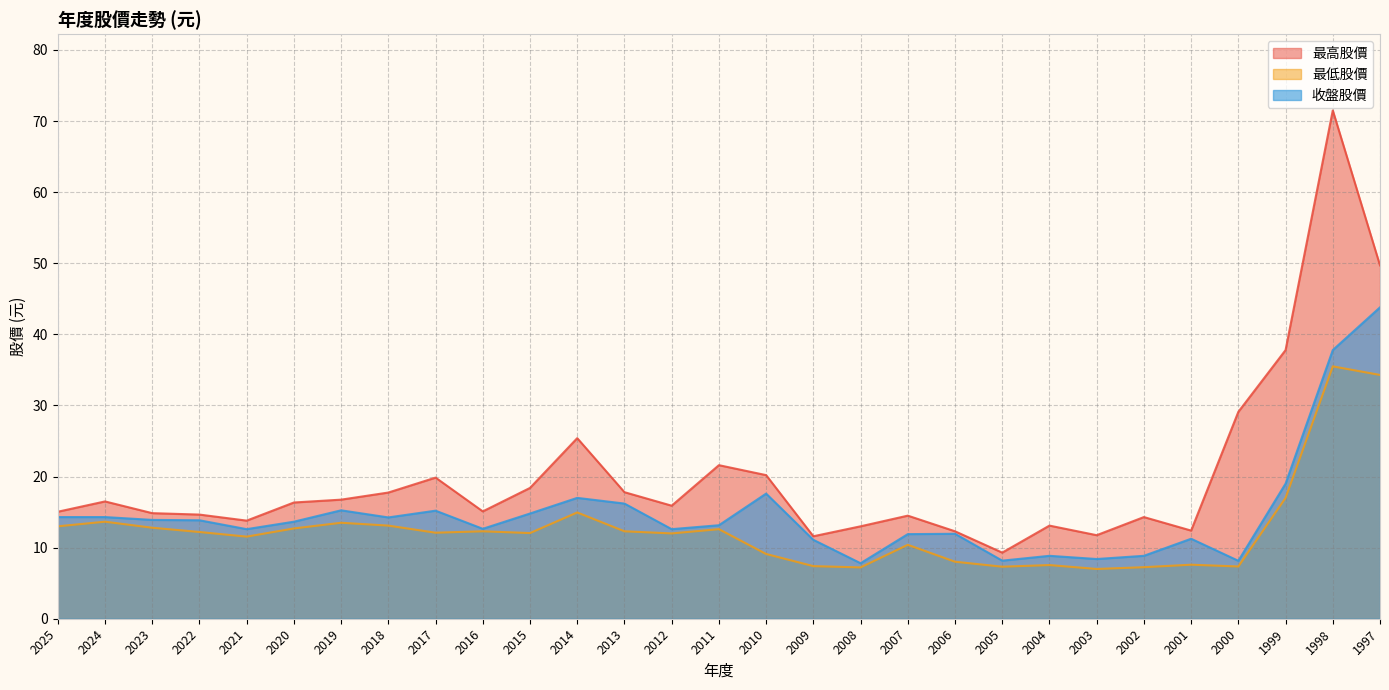

How many lines are shown in the chart?

3